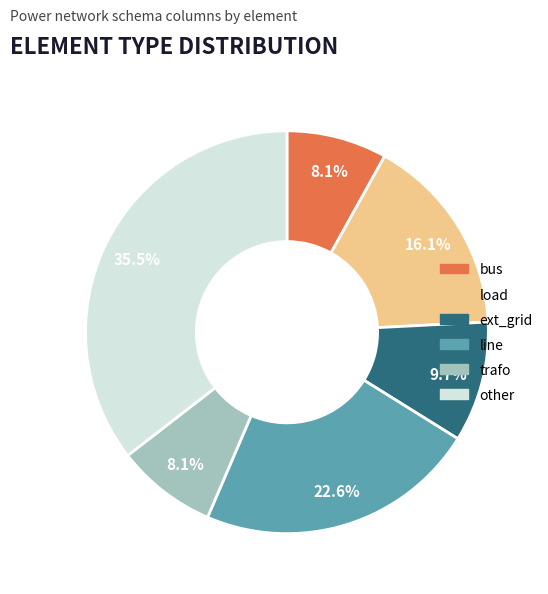

Is bus the majority of the pie?

No